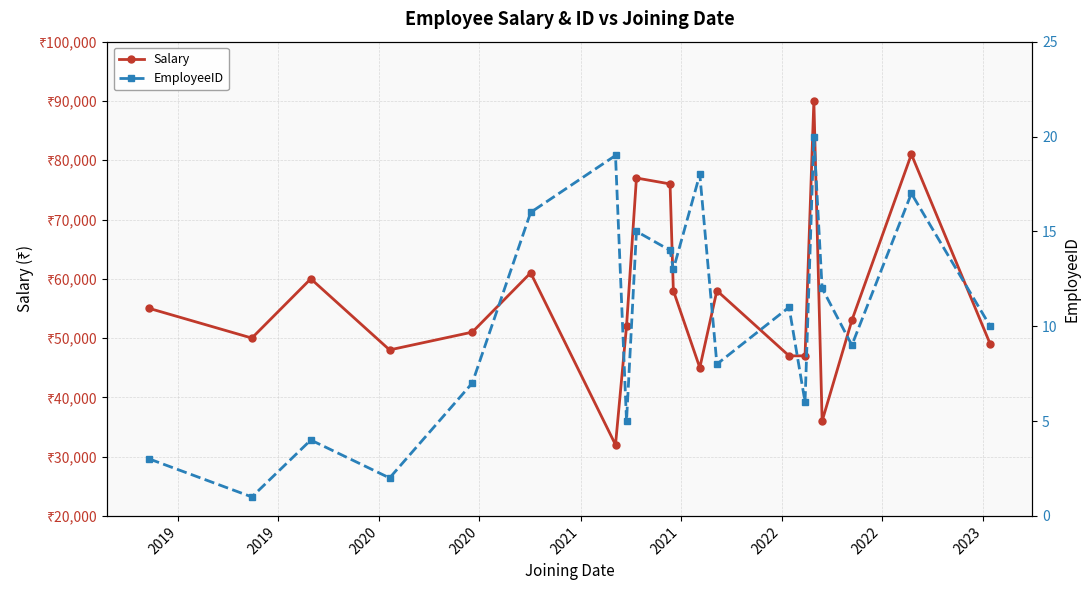

What is the difference between the maximum and minimum values in the Salary series?

58000